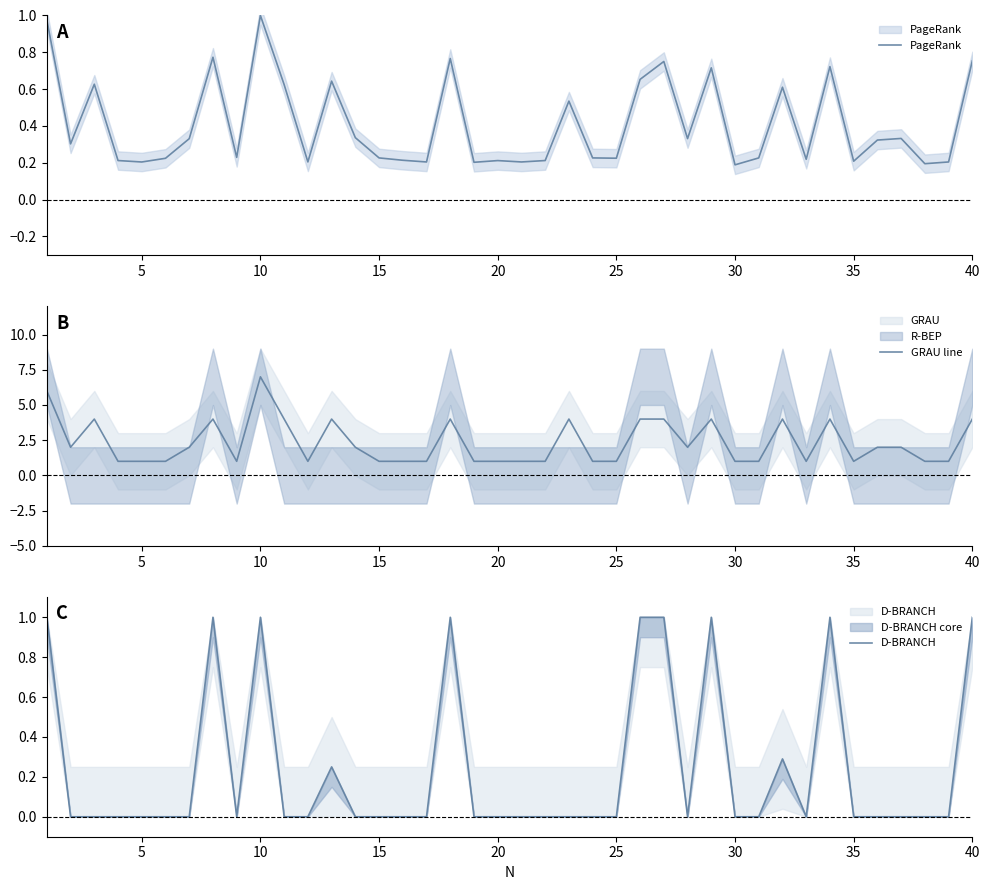

How many times do PageRank and D-BRANCH cross each other?

12